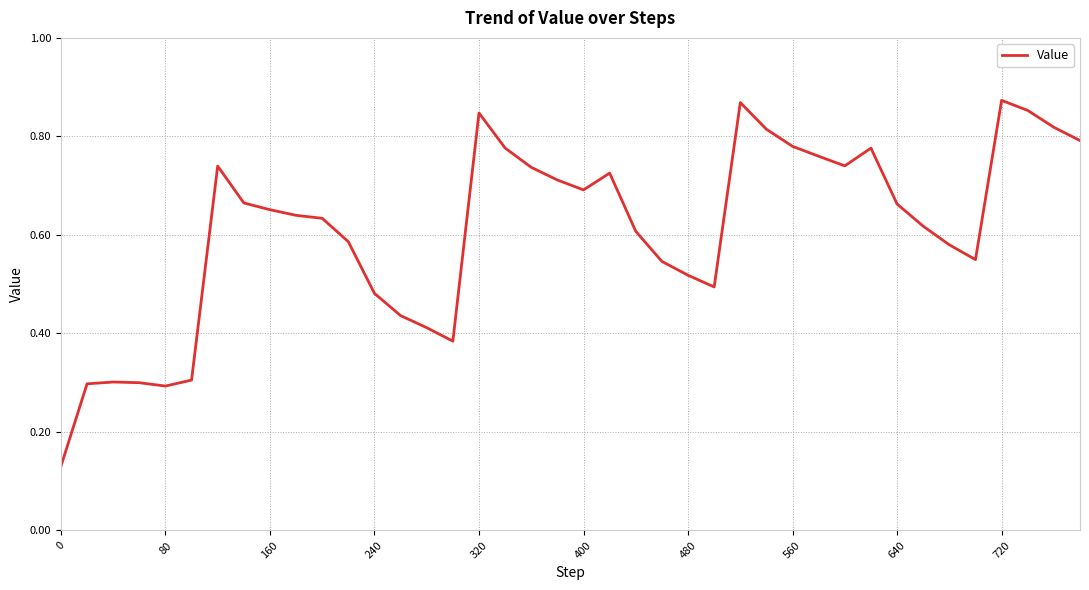

What is the smallest value displayed?

0.1